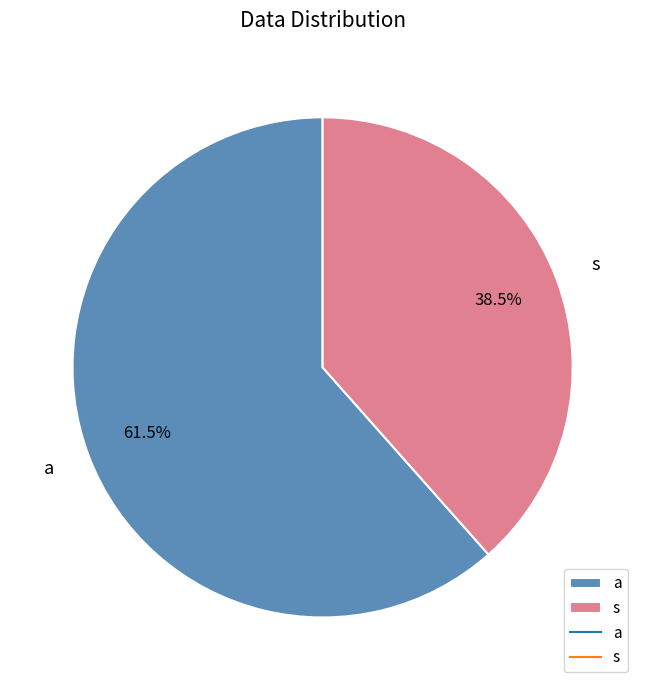

Which slice is the largest?

a